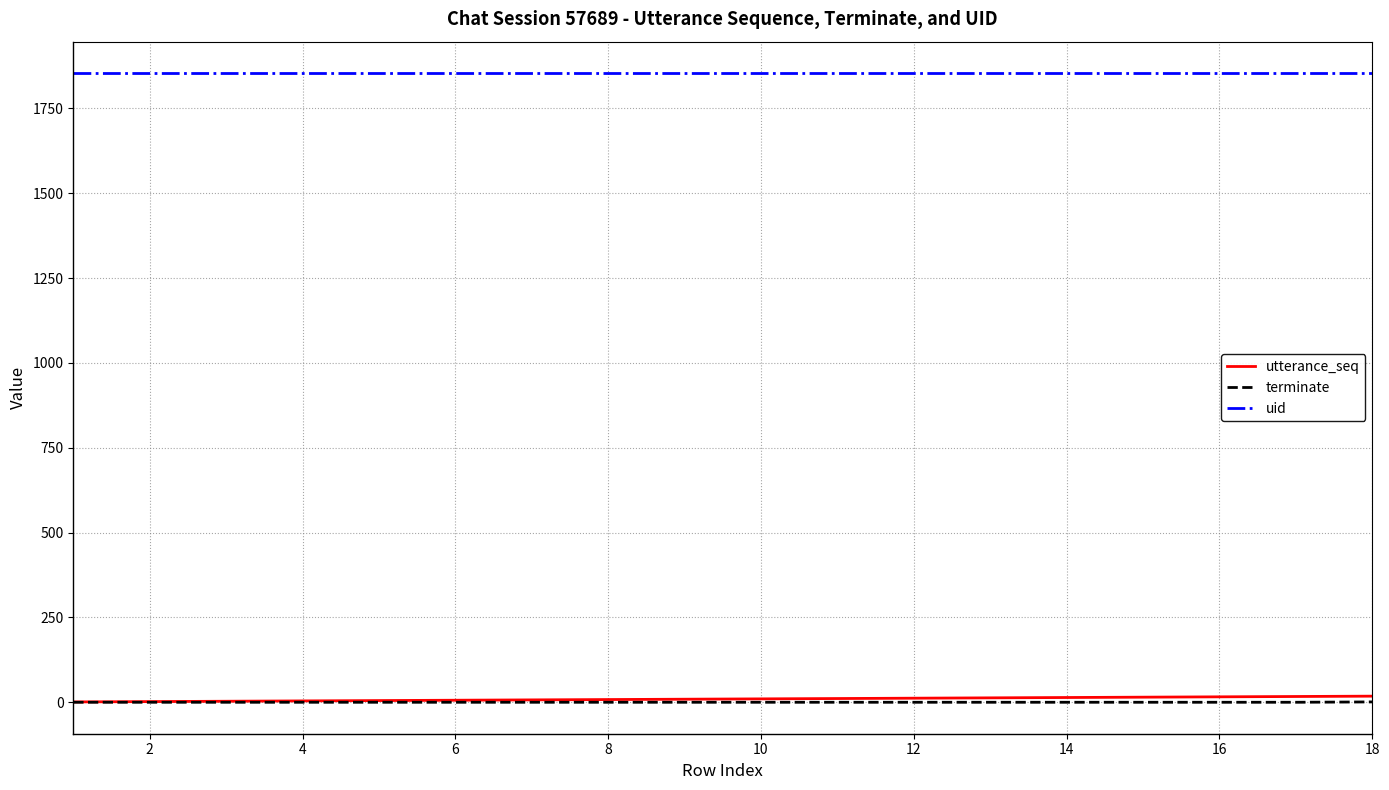

Which series has the largest total across all categories?

uid